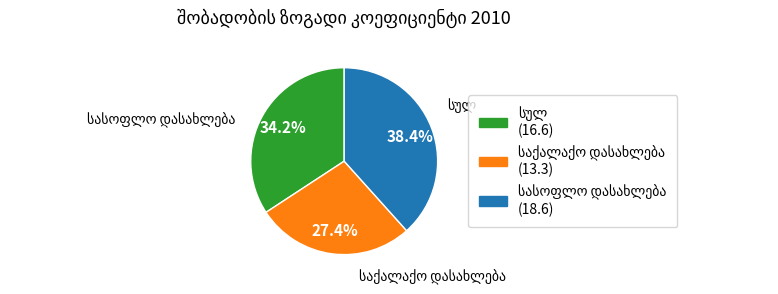

To the nearest percent, what is the difference between the largest and smallest slice percentages?

11%